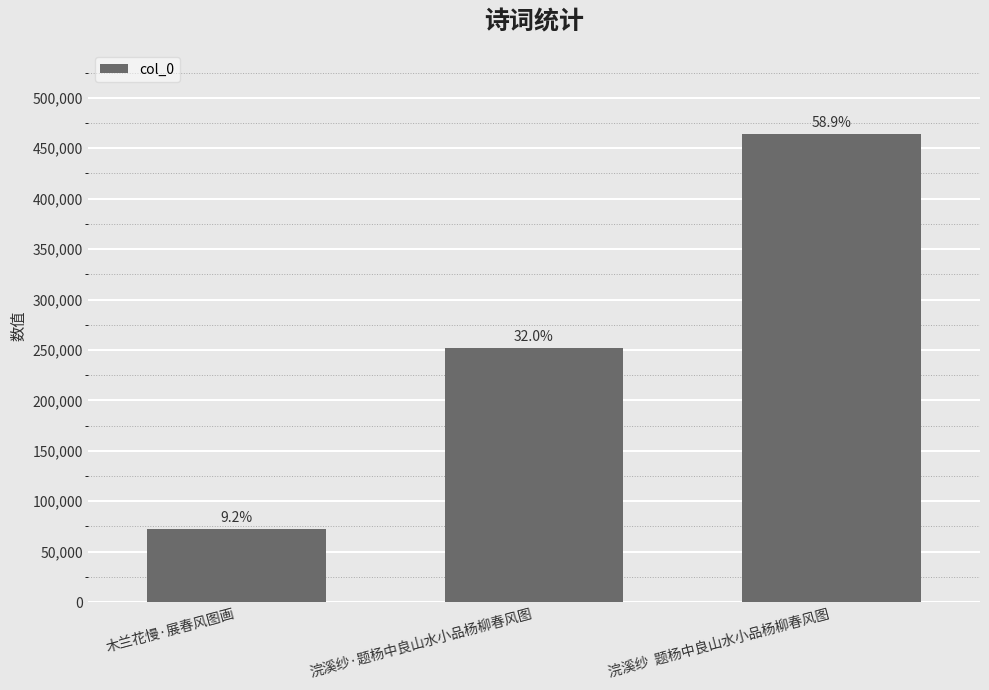

Rank the categories by value from highest to lowest.

浣溪纱  题杨中良山水小品杨柳春风图, 浣溪纱·题杨中良山水小品杨柳春风图, 木兰花慢·展春风图画